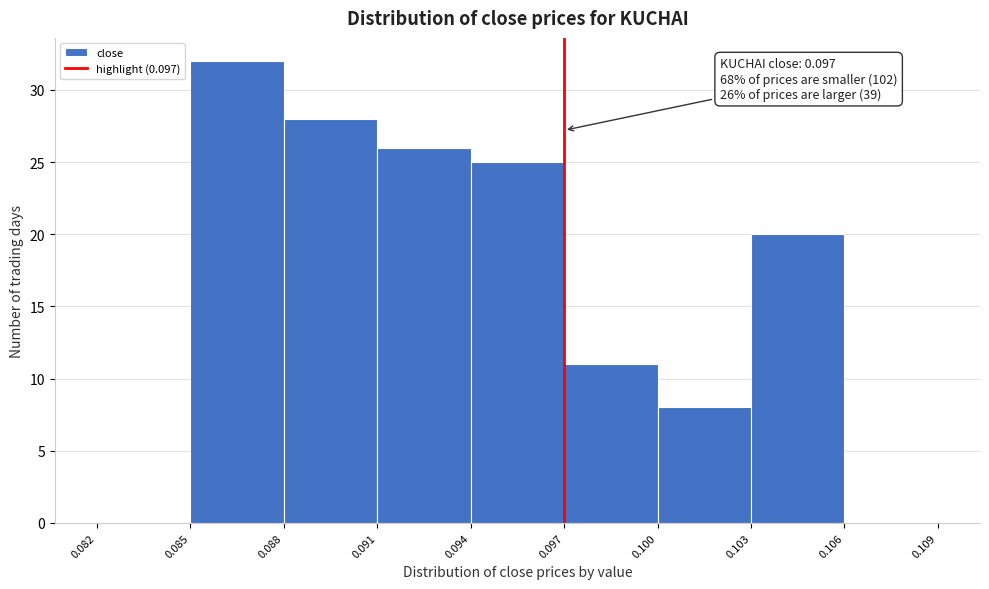

Which range on the x-axis has the tallest bar?

0.085 to 0.088